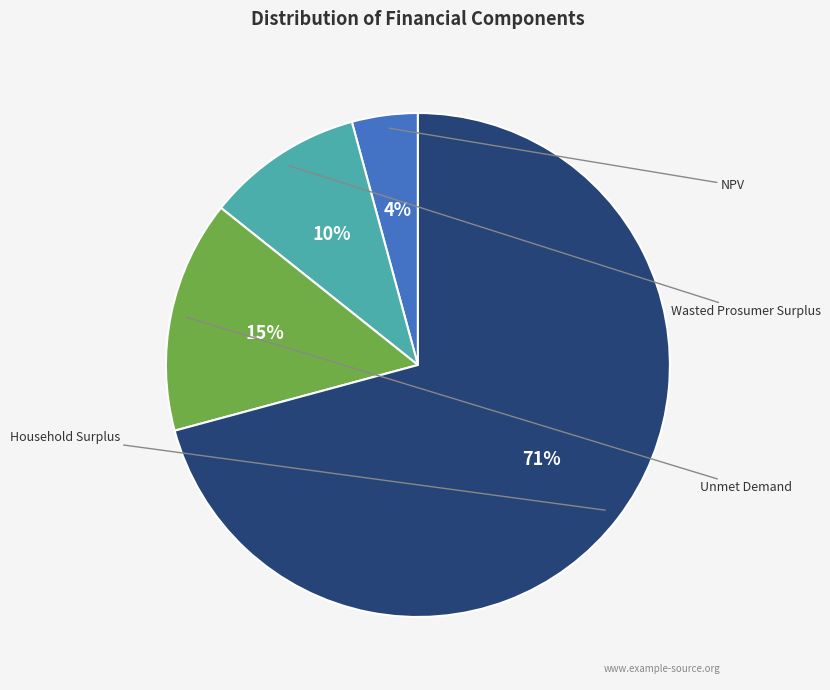

To the nearest percent, what is the difference between the largest and smallest slice percentages?

67%